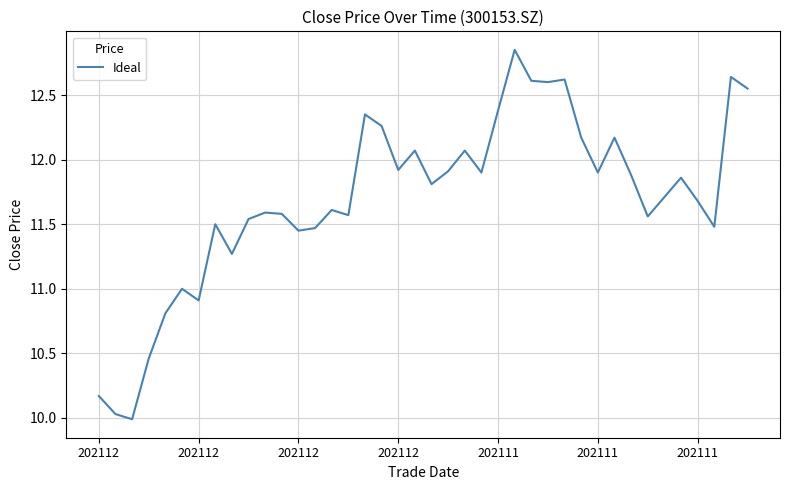

What is the smallest value displayed?

10.0